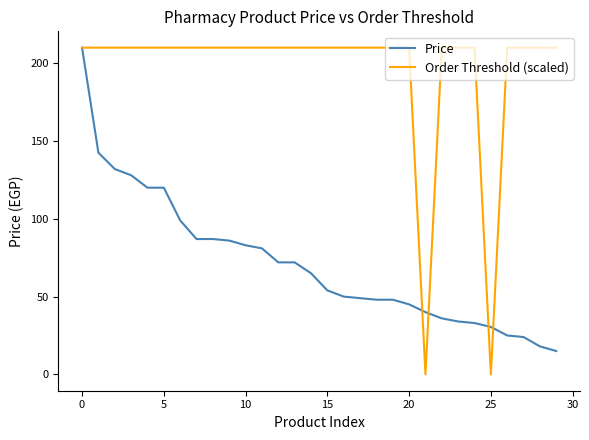

What is the sum of all Price values?

2134.0